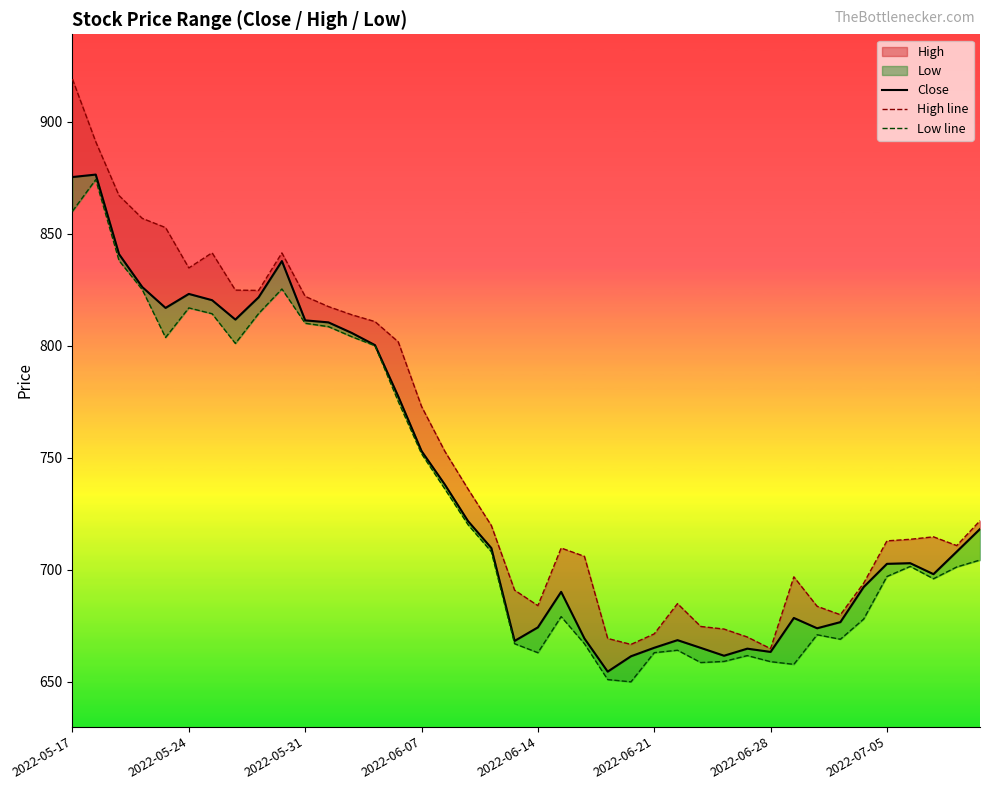

What is the minimum value for Close?

654.5